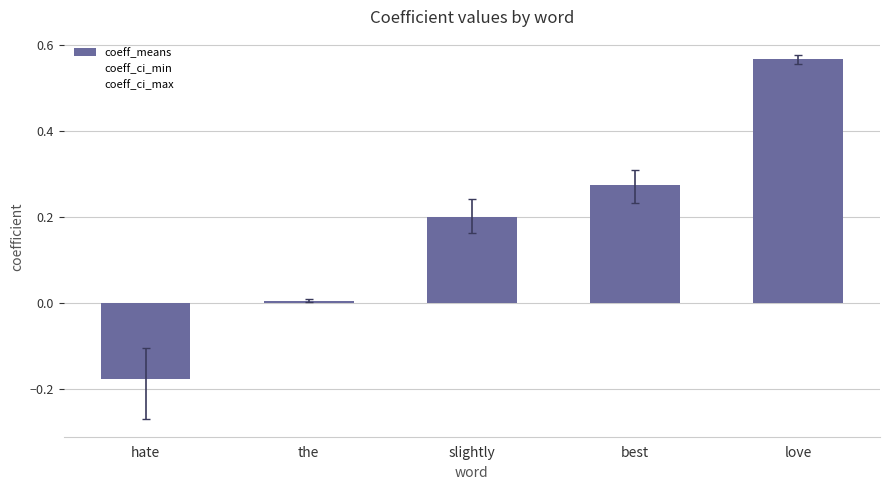

Are the bars horizontal?

No